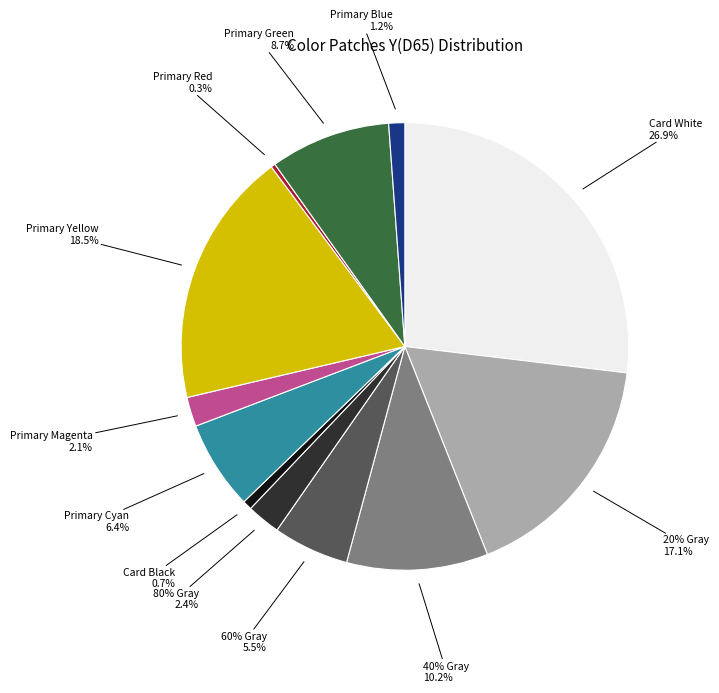

True or false: 40% Gray accounts for 10% of the total.

True